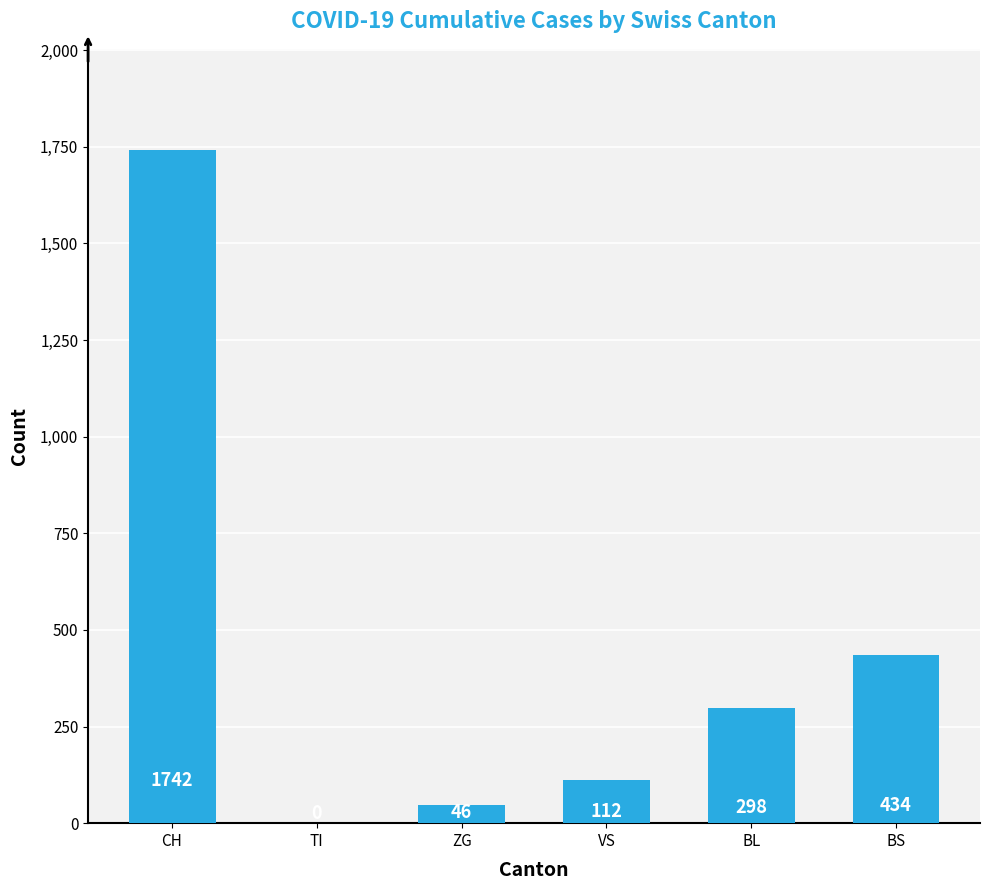

Which label corresponds to the largest value in the chart?

CH